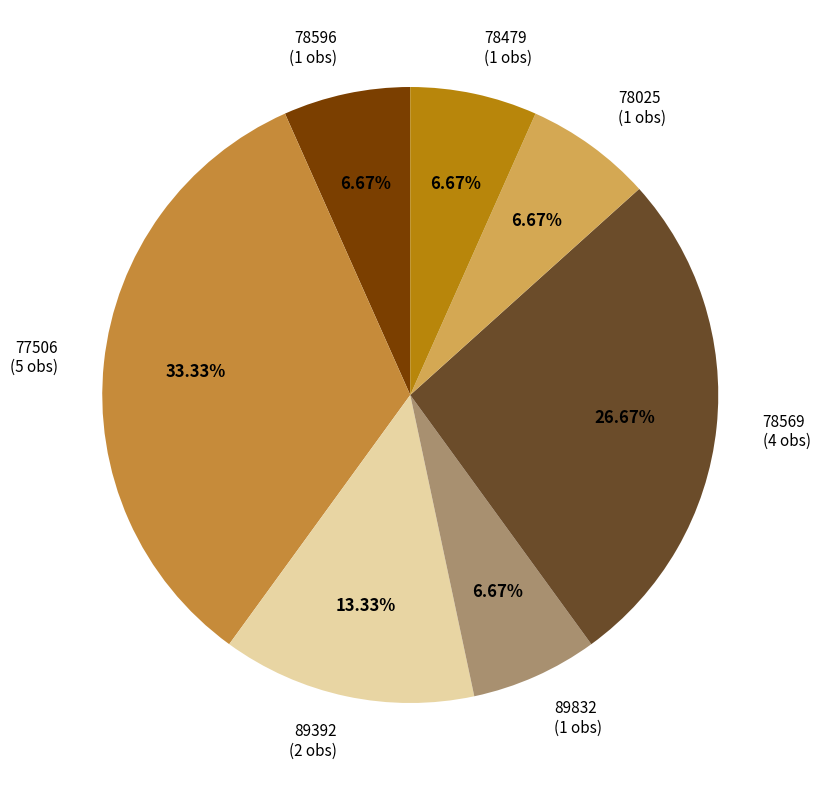

To the nearest percent, what is the difference between the 78479 and 89392 slice percentages?

7%